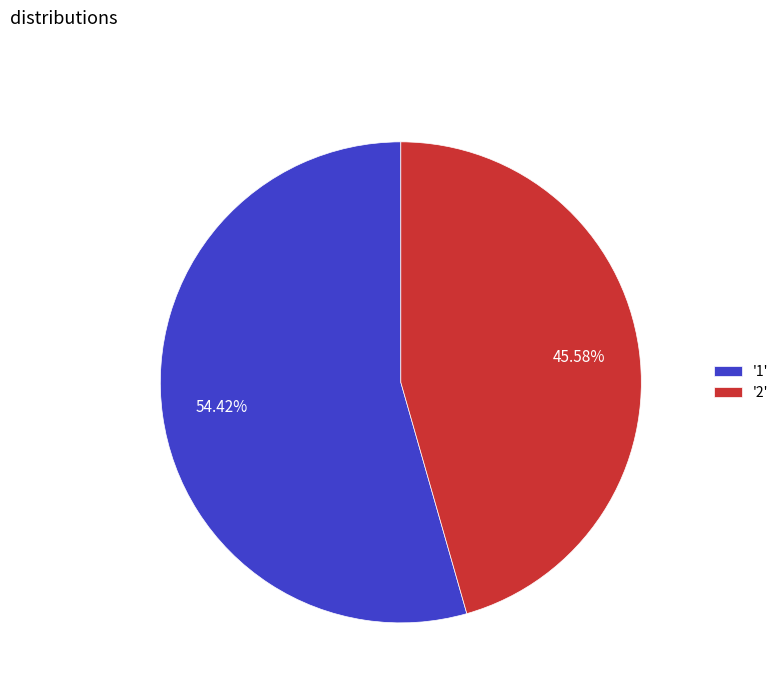

Combined, do '2' and '1' account for over 50%?

Yes